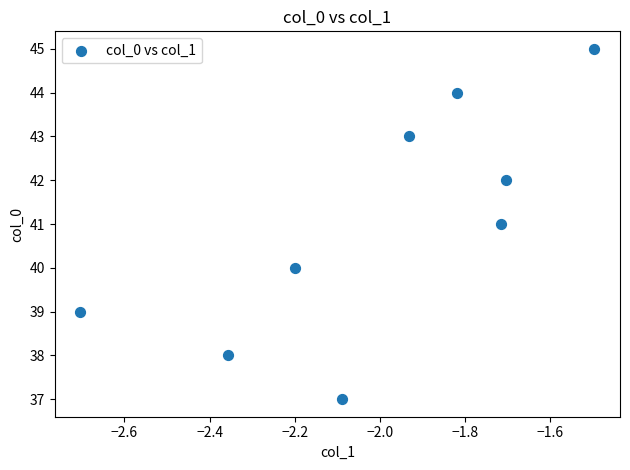

What is the average Y value?

41